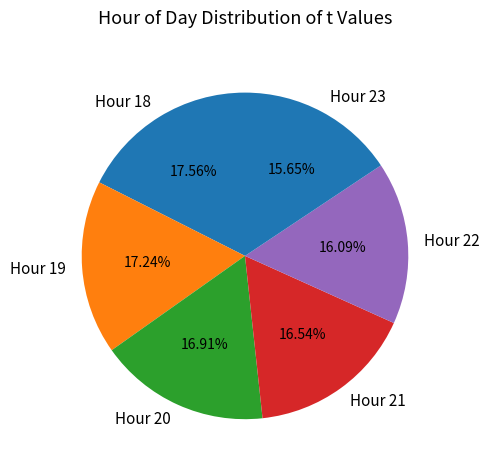

Combined, do Hour 19 and Hour 18 account for over 50%?

No